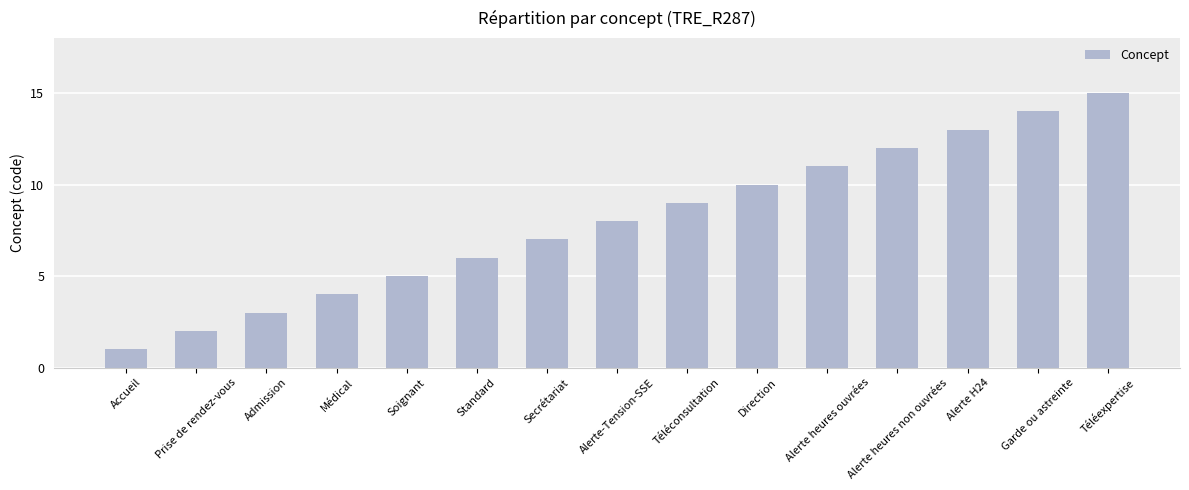

At which category does the chart reach its minimum across all series?

Accueil